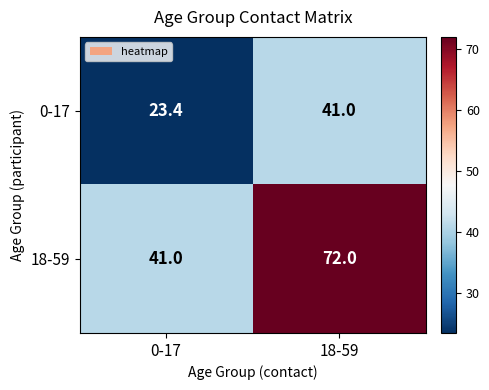

True or false: 0-17 has a value of 23.4 at 0-17.

True